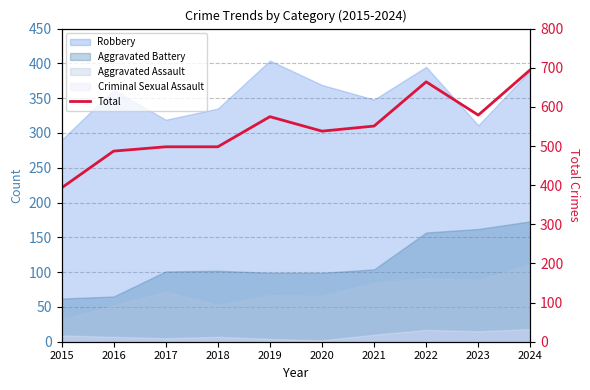

What is the average value?

548